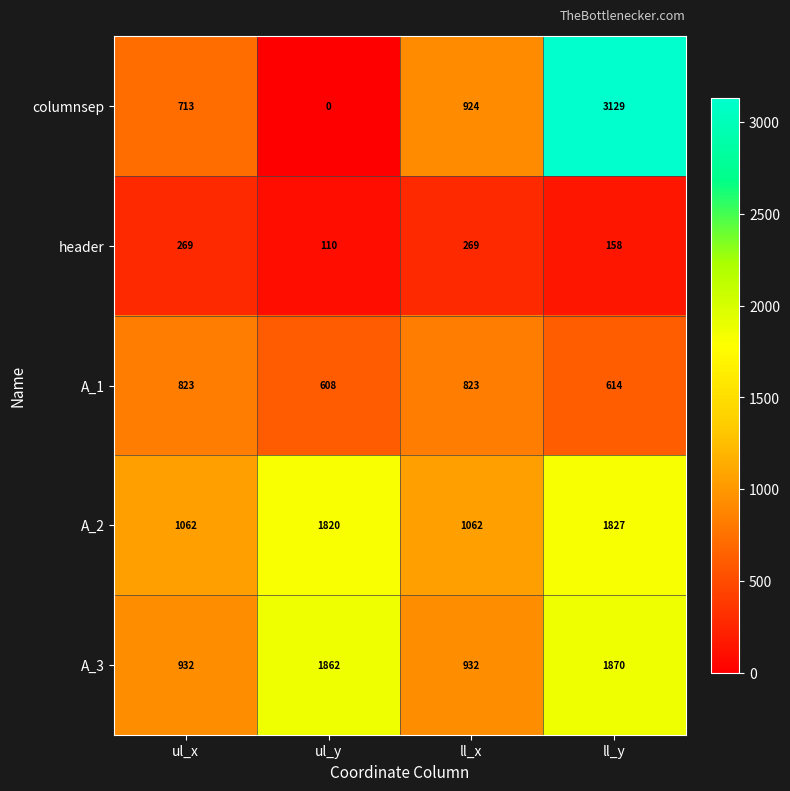

True or false: columnsep has a value of 3129 at ll_y.

True